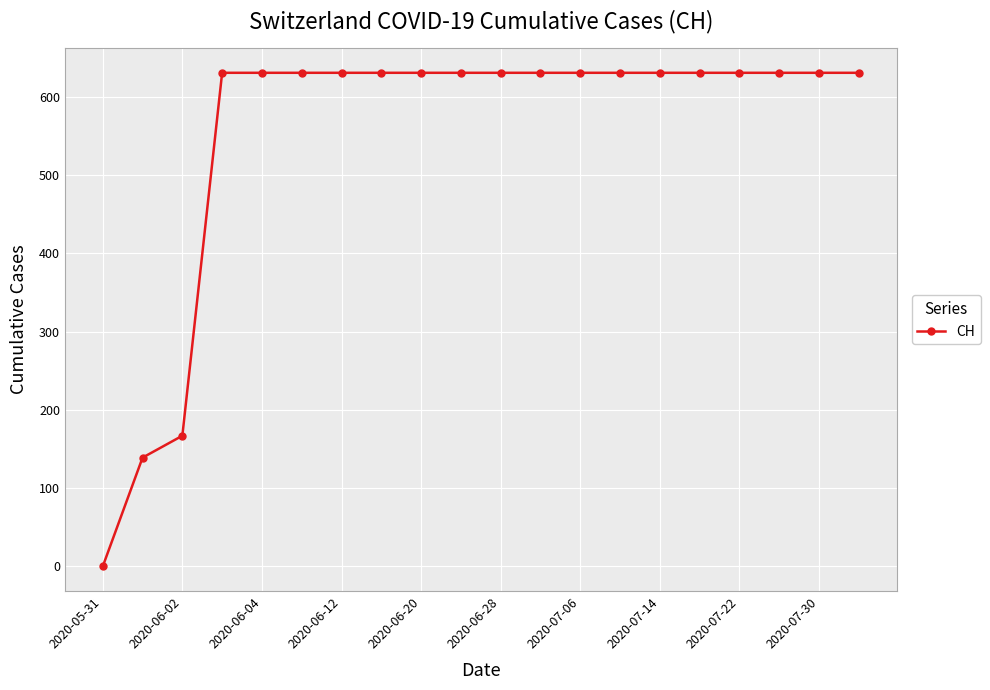

What is the average value?

552